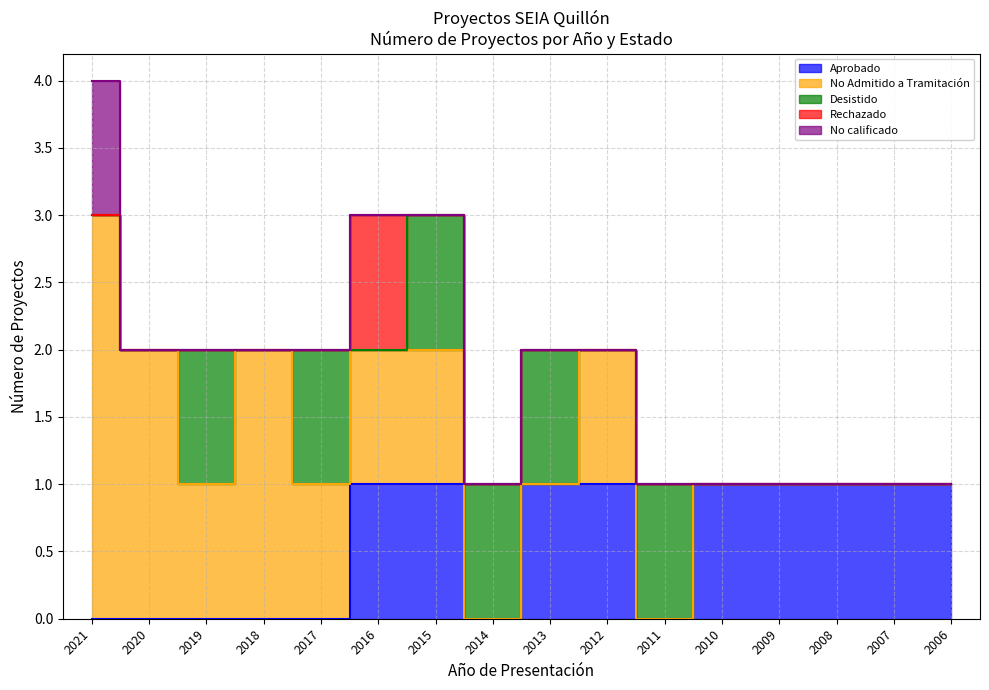

Reading left to right, what are all the values shown in this chart?

Aprobado: 0	0	0	0	0	1	1	0	1	1	0	1	1	1	1	1
No Admitido a Tramitación: 3	2	1	2	1	1	1	0	0	1	0	0	0	0	0	0
Desistido: 0	0	1	0	1	0	1	1	1	0	1	0	0	0	0	0
Rechazado: 0	0	0	0	0	1	0	0	0	0	0	0	0	0	0	0
No calificado: 1	0	0	0	0	0	0	0	0	0	0	0	0	0	0	0